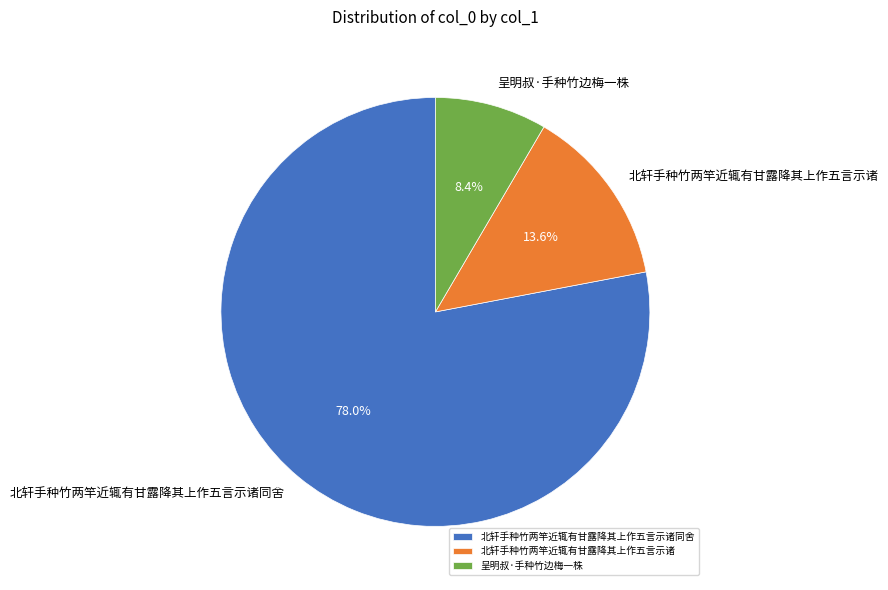

What is the total percentage of 北轩手种竹两竿近辄有甘露降其上作五言示诸同舍 and 呈明叔·手种竹边梅一株?

86.4%